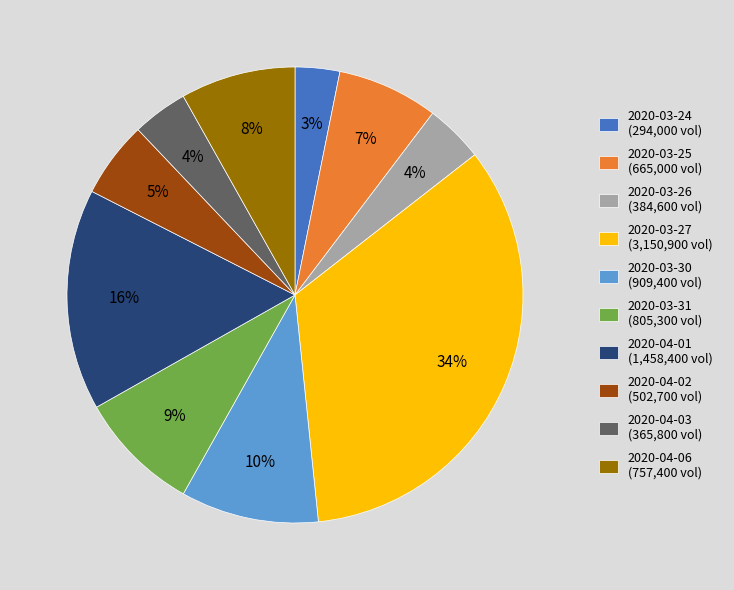

Count the number of slices in the pie.

10